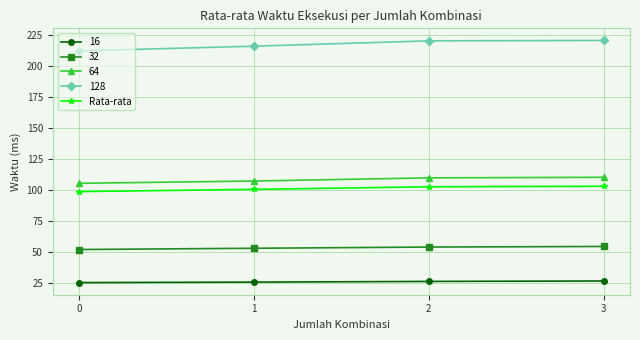

What is the value of the 128 point at the 4th from the left?

220.9